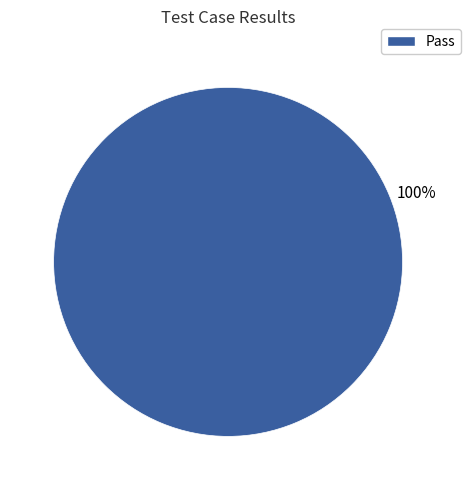

Is there any slice that represents more than half of the pie?

Yes